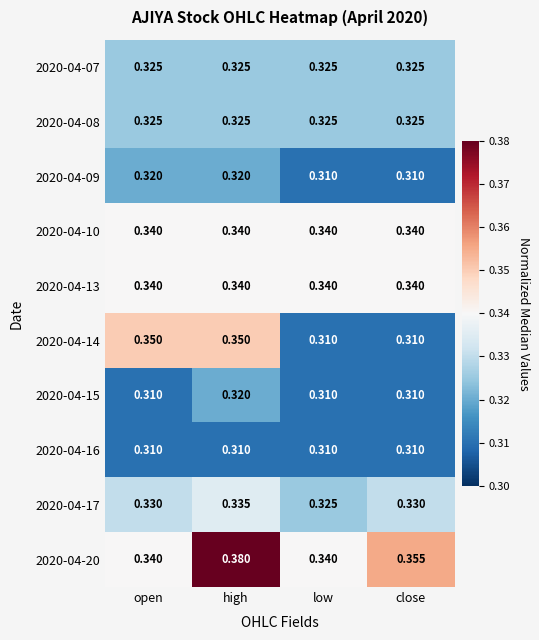

At how many categories does at least one series exceed 0?

4